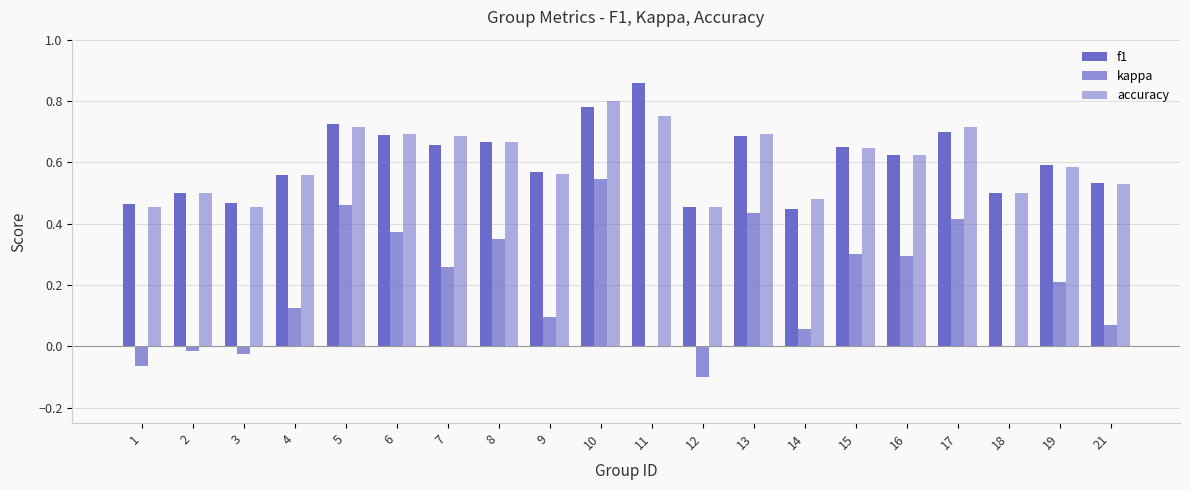

What is the difference between the maximum and second lowest values in the kappa series?

0.6